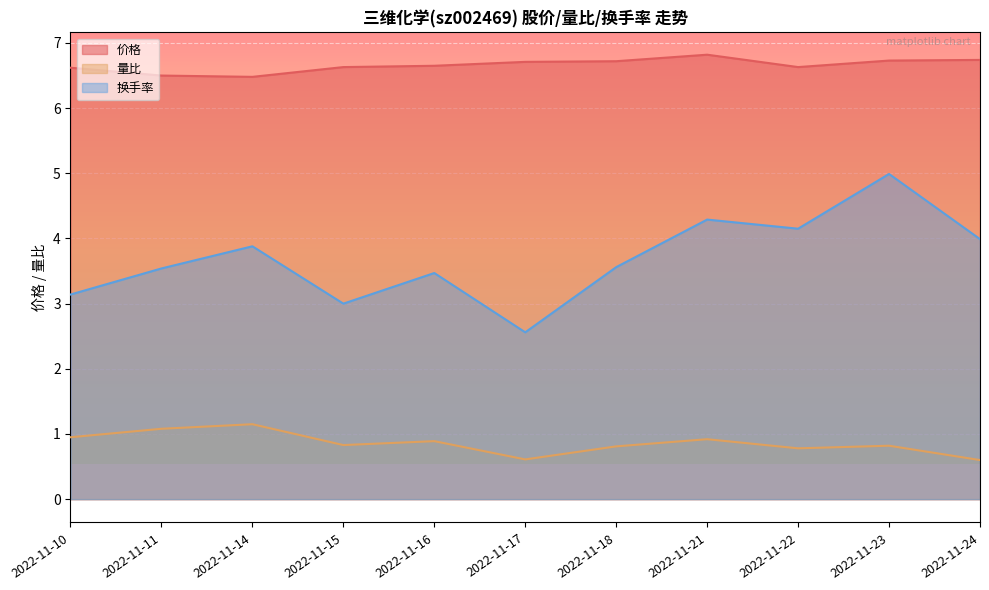

Rank the series by their average value, from lowest to highest.

量比, 换手率, 价格